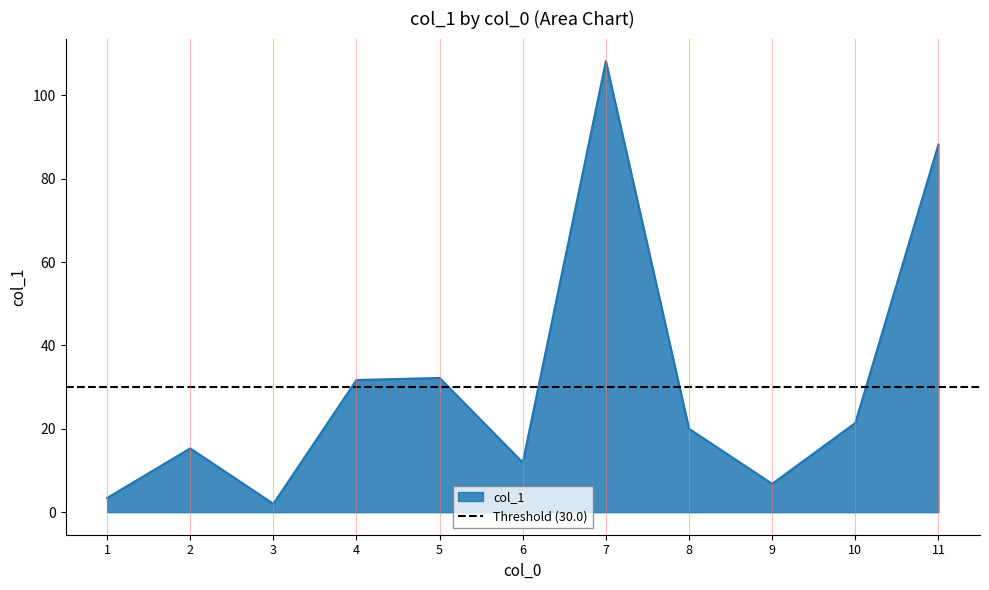

What is the value of the 7th point from the left?

108.2